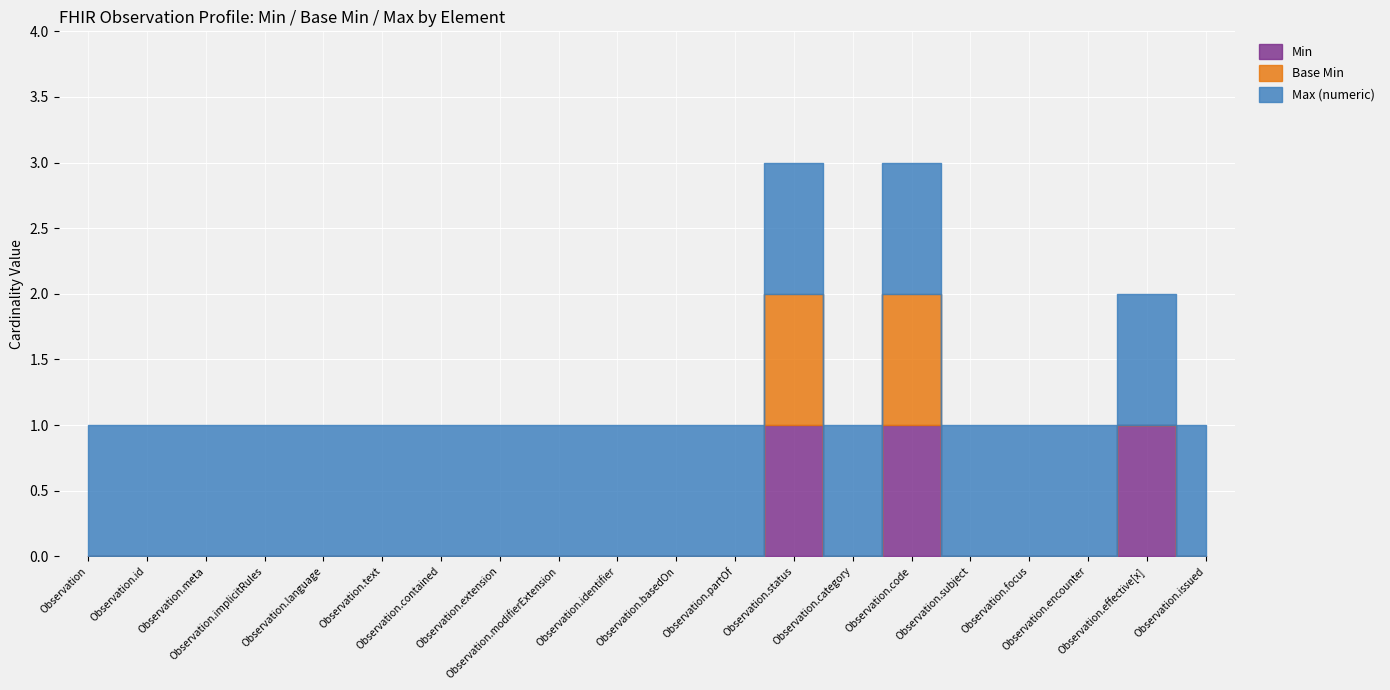

What position from the left is Observation.meta?

3